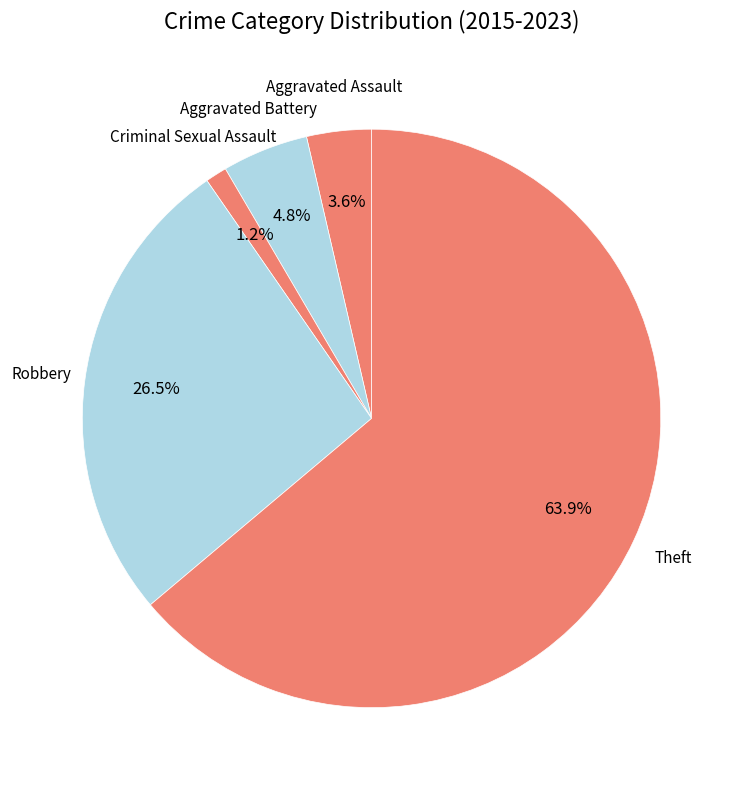

To the nearest percent, what is the difference between the largest and smallest slice percentages?

63%